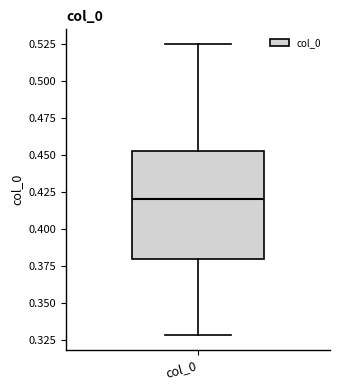

Transcribe this box plot: give where the median line is, the range the box spans, and where the two whiskers end, as read against the y-axis. The values are not printed on the chart, so give them approximately, as read against the axis.

median 0.420, box 0.380 to 0.455, whiskers 0.330 to 0.525